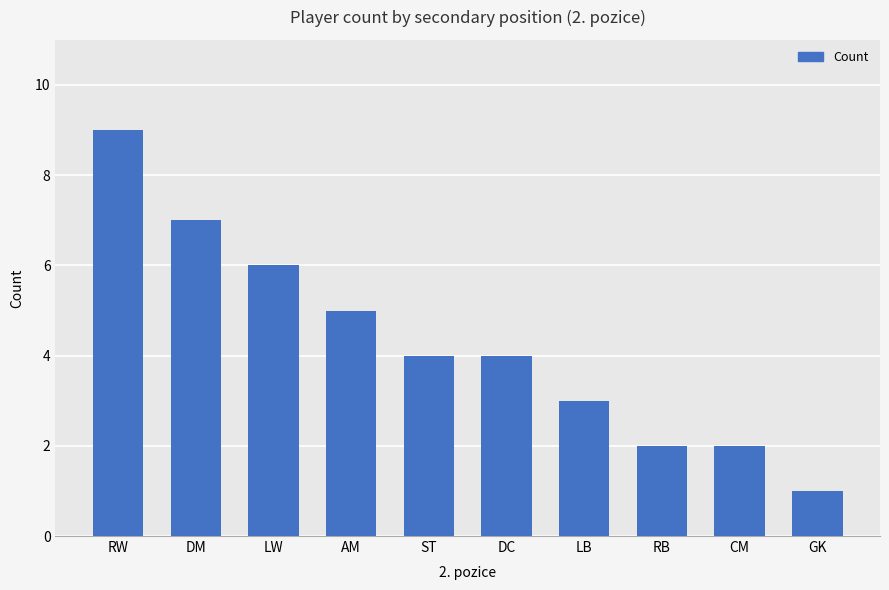

What is the sum of all values?

43